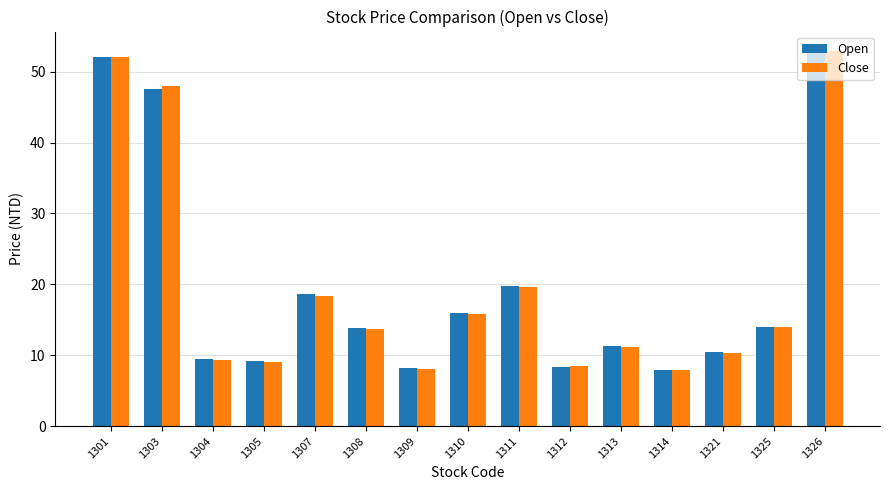

The Close series shows 8.8 at 1308. True or false?

False